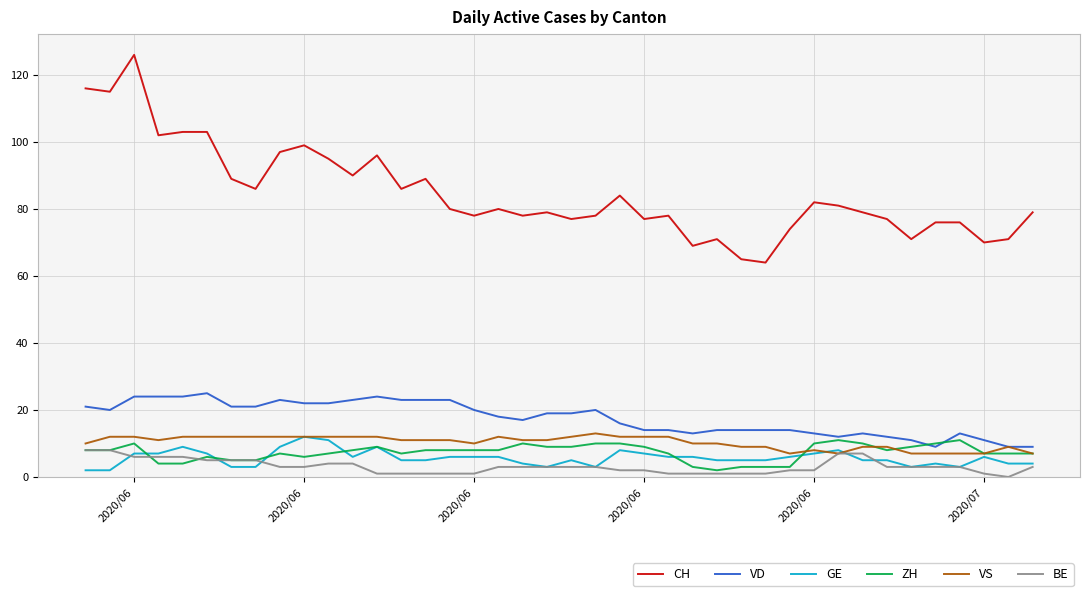

At how many categories does at least one series exceed 15?

40